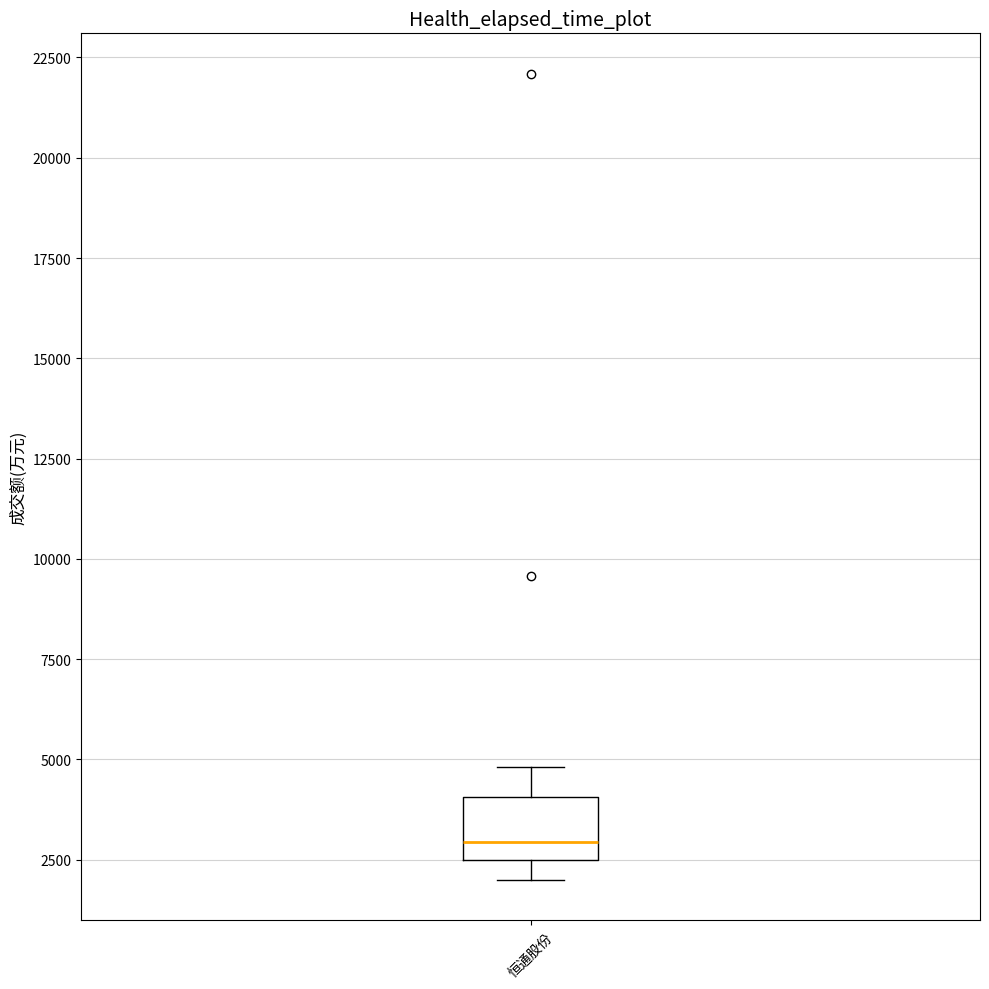

Read this box plot against the y-axis: the position of the median line, the range covered by the box, and the ends of both whiskers. The values are not printed on the chart, so give them approximately, as read against the axis.

median 3000, box 2500 to 4000, whiskers 2000 to 5000